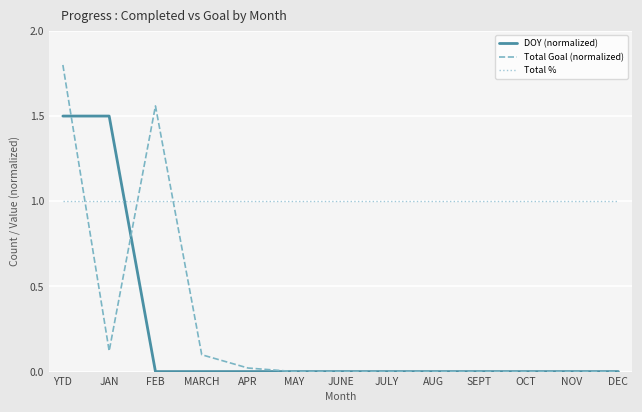

Rank the series by their maximum value, from lowest to highest.

Total %, DOY (normalized), Total Goal (normalized)